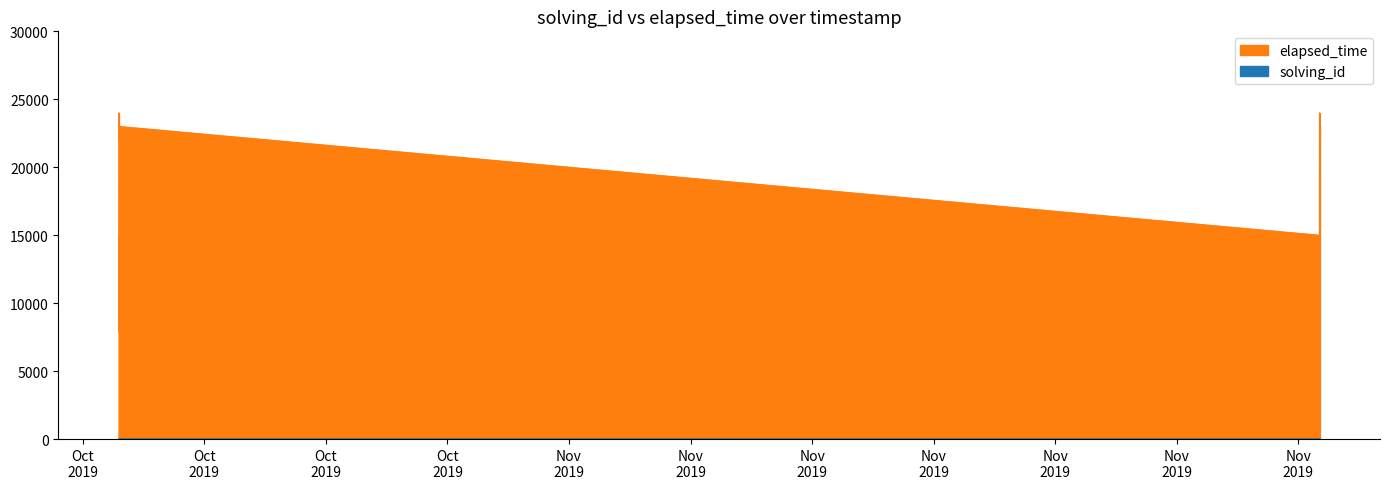

What is the smallest value displayed?

1